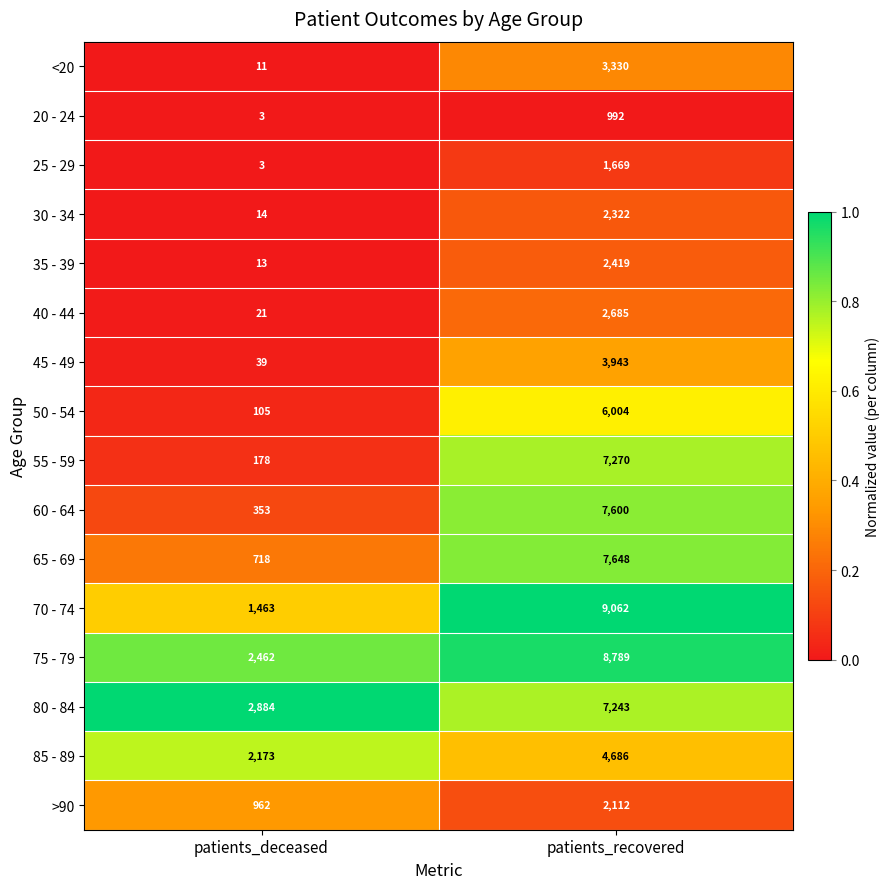

At which category is the sum across all series the highest?

patients_recovered